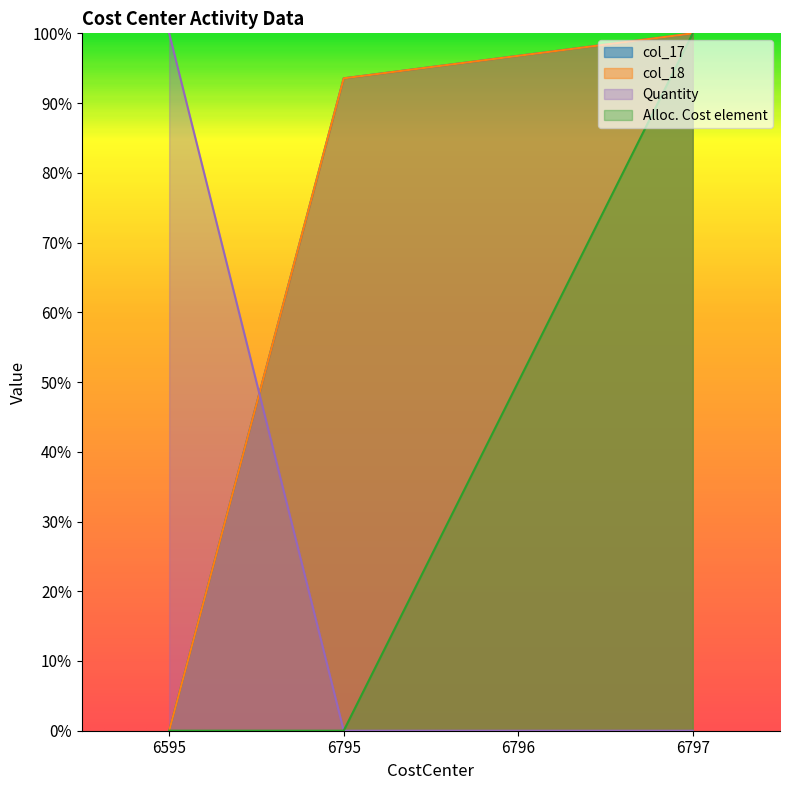

Between which two adjacent categories do col_17 and Quantity first intersect?

6595 and 6795